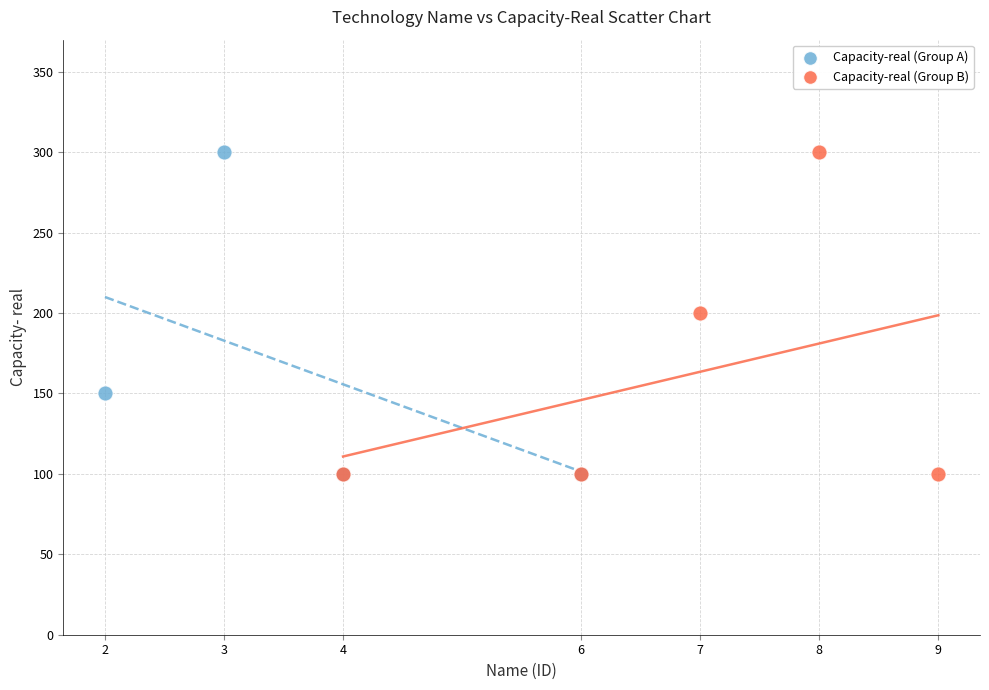

What are all the series names shown in the legend?

Capacity-real (Group A), Capacity-real (Group B)